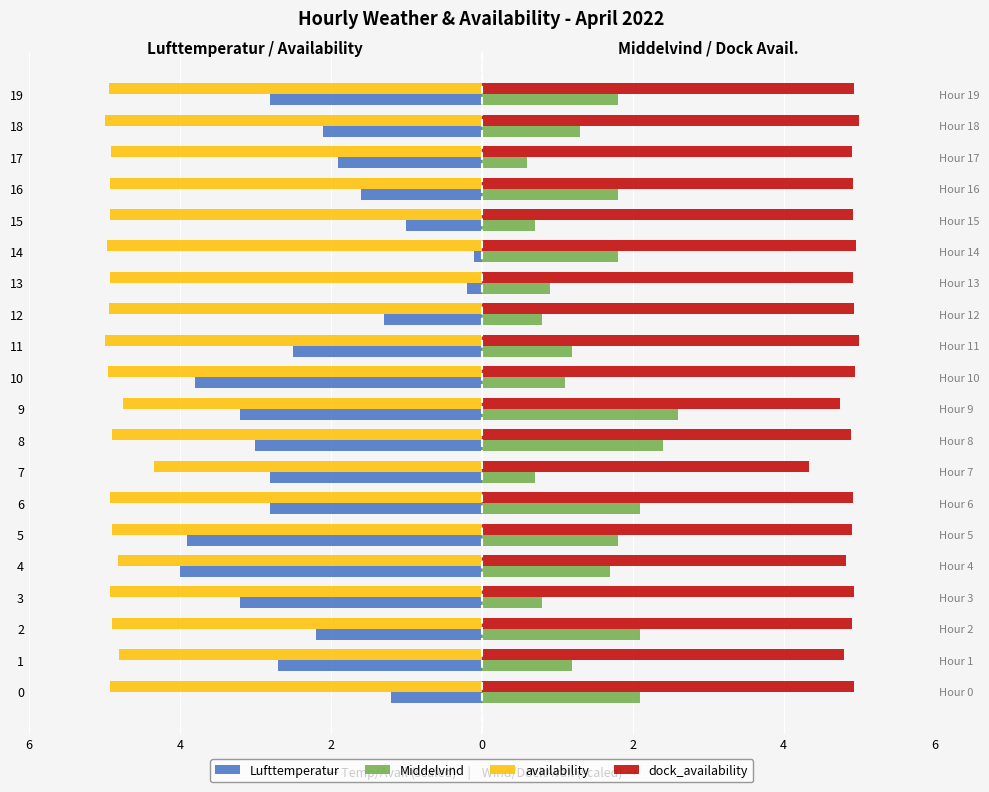

True or false: Middelvind has a value of 3.7 at 6.

False